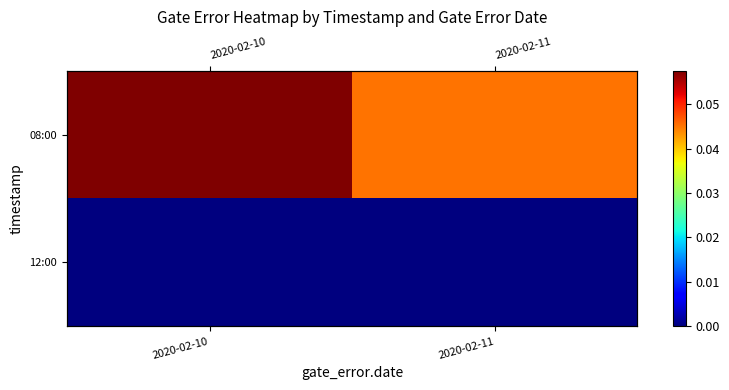

Rank the series at 2020-02-10 from lowest to highest value.

12:00, 08:00